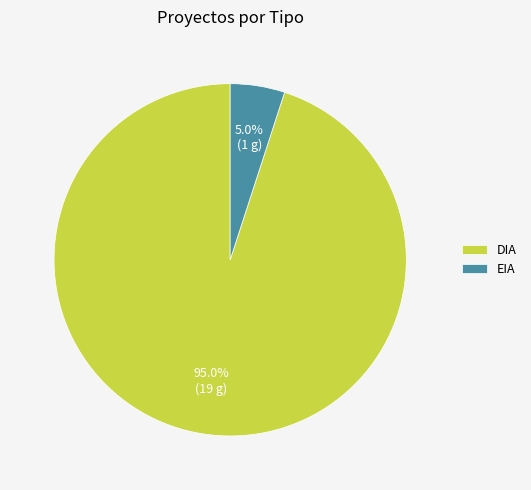

Which slice is the largest?

DIA